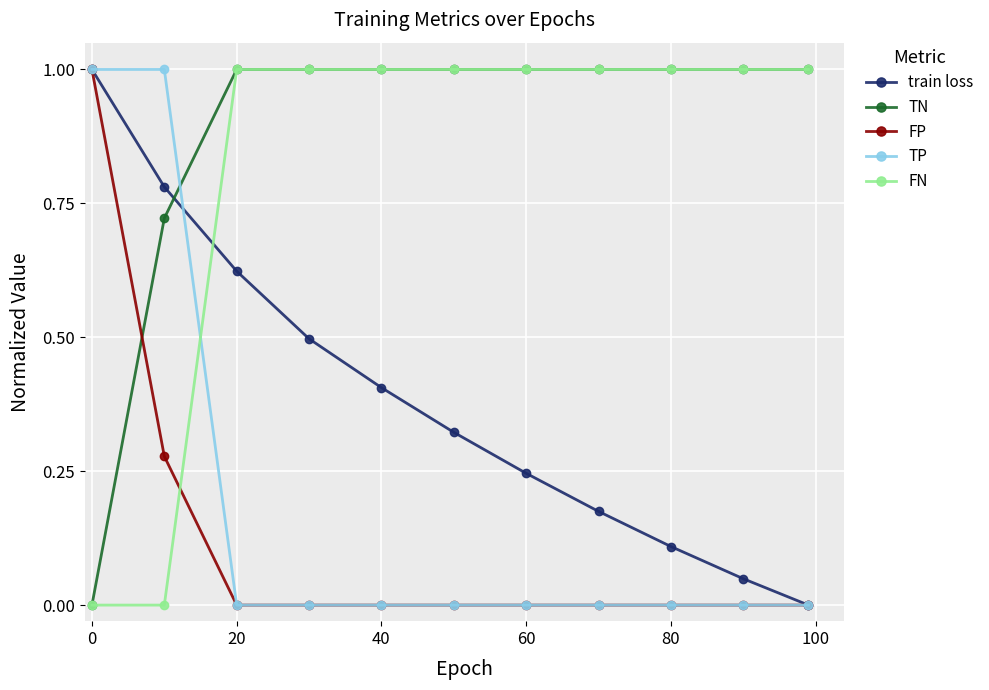

What is the highest value of the FP series?

1.0